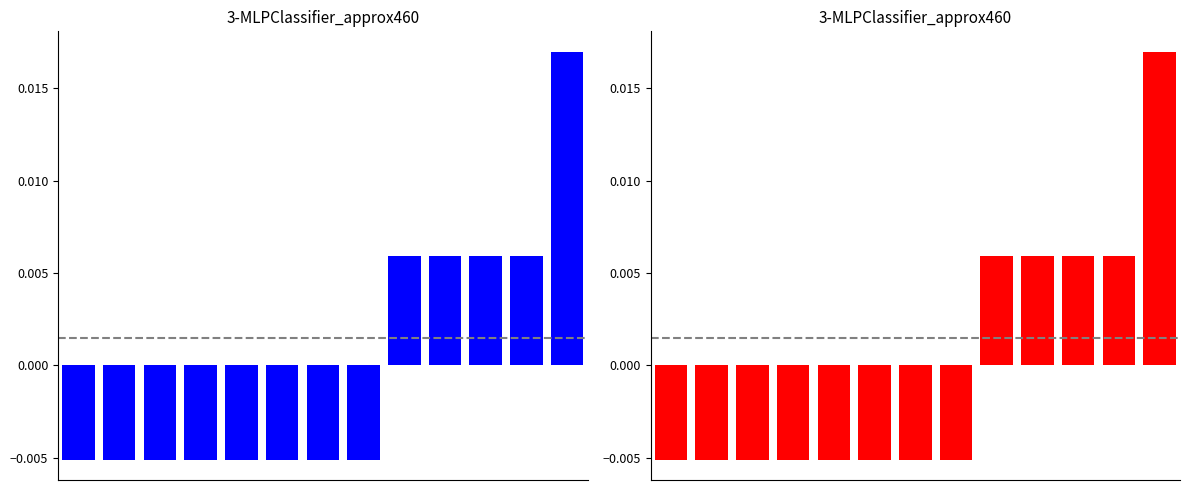

How many bars are there in each group?

2